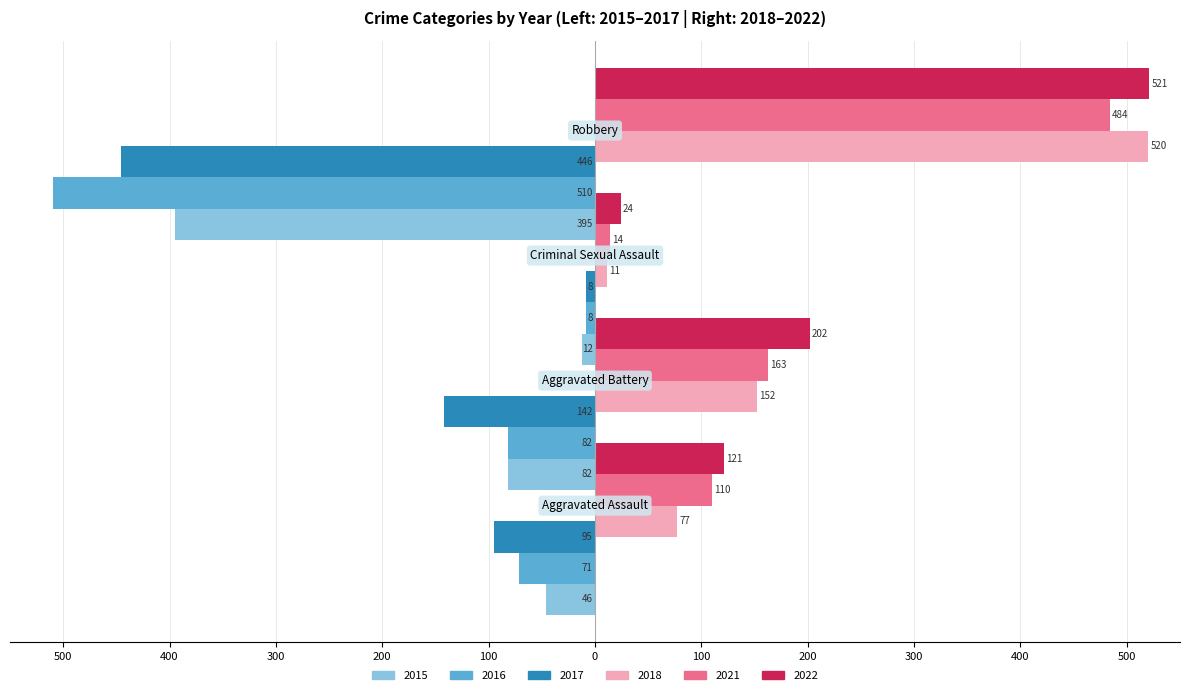

What is the minimum value shown in the chart?

-510